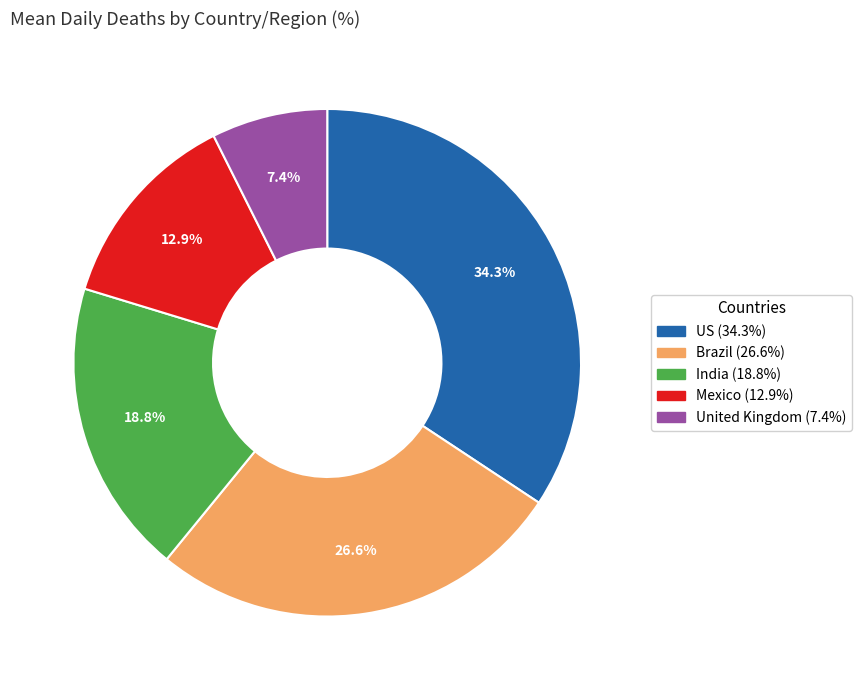

Count the number of slices in the pie.

5